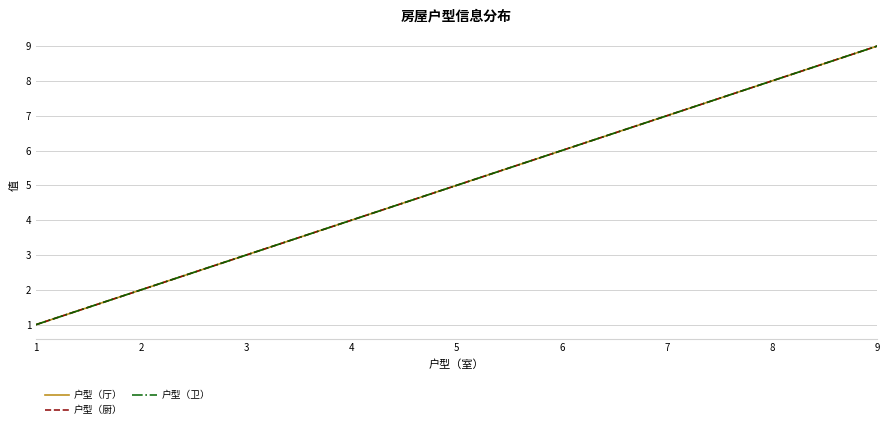

Does the chart have visible grid lines?

Yes